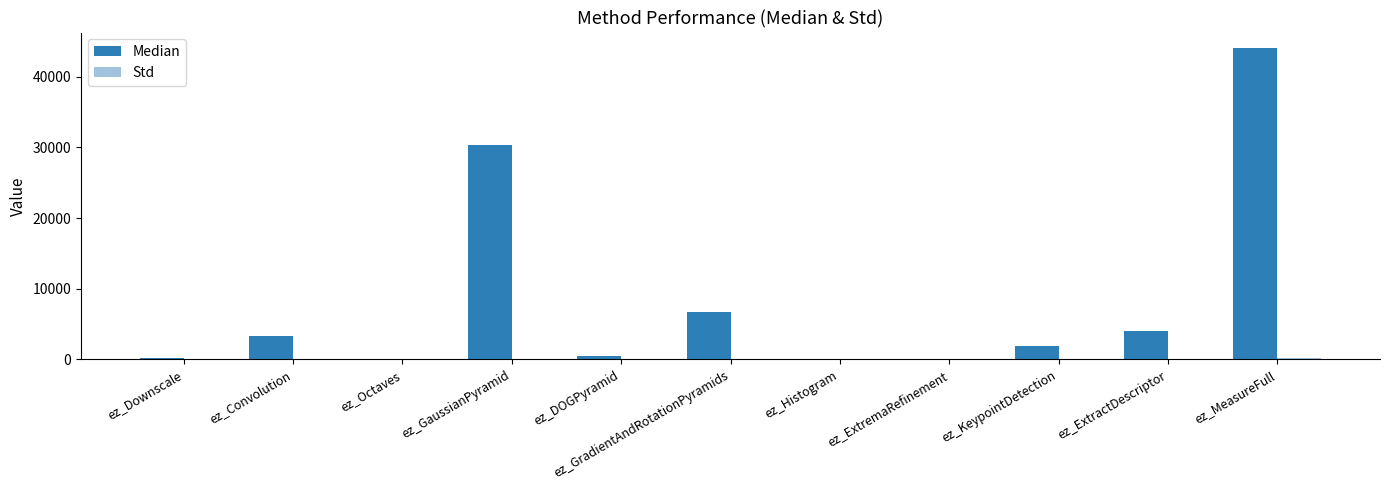

Which series changed the most between ez_Histogram and ez_ExtractDescriptor?

Median